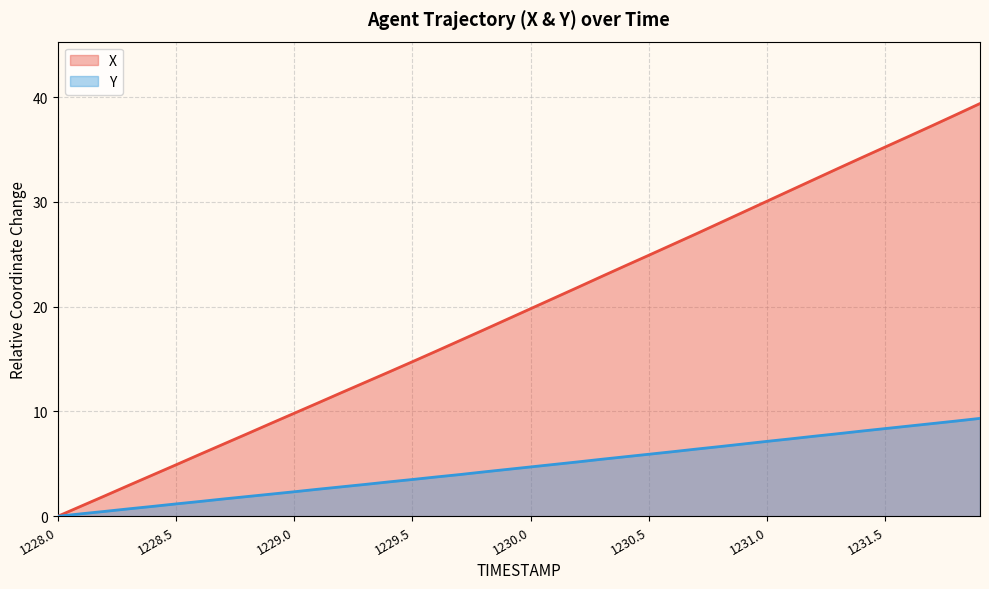

Reading left to right, list all the values displayed in this chart.

X: 1228.0=0.0	1228.1=1.0	1228.2=2.0	1228.3=2.9	1228.4=3.9	1228.5=4.9	1228.6=5.9	1228.7=6.9	1228.8=7.9	1228.9=8.8	1229.0=9.8	1229.1=10.8	1229.2=11.8	1229.3=12.8	1229.4=13.8	1229.5=14.8	1229.6=15.8	1229.7=16.8	1229.8=17.8	1229.9=18.8	1230.0=19.8	1230.1=20.8	1230.2=21.8	1230.3=22.9	1230.4=23.9	1230.5=24.9	1230.6=25.9	1230.7=26.9	1230.8=28.0	1230.9=29.0	1231.0=30.1	1231.1=31.1	1231.2=32.1	1231.3=33.2	1231.4=34.2	1231.5=35.2	1231.6=36.3	1231.7=37.3	1231.8=38.3	1231.9=39.4
Y: 1228.0=0.0	1228.1=0.2	1228.2=0.5	1228.3=0.7	1228.4=0.9	1228.5=1.2	1228.6=1.4	1228.7=1.7	1228.8=1.9	1228.9=2.1	1229.0=2.3	1229.1=2.6	1229.2=2.8	1229.3=3.0	1229.4=3.3	1229.5=3.5	1229.6=3.8	1229.7=4.0	1229.8=4.2	1229.9=4.5	1230.0=4.7	1230.1=5.0	1230.2=5.2	1230.3=5.4	1230.4=5.7	1230.5=5.9	1230.6=6.2	1230.7=6.4	1230.8=6.7	1230.9=6.9	1231.0=7.2	1231.1=7.4	1231.2=7.6	1231.3=7.9	1231.4=8.1	1231.5=8.4	1231.6=8.6	1231.7=8.8	1231.8=9.1	1231.9=9.3